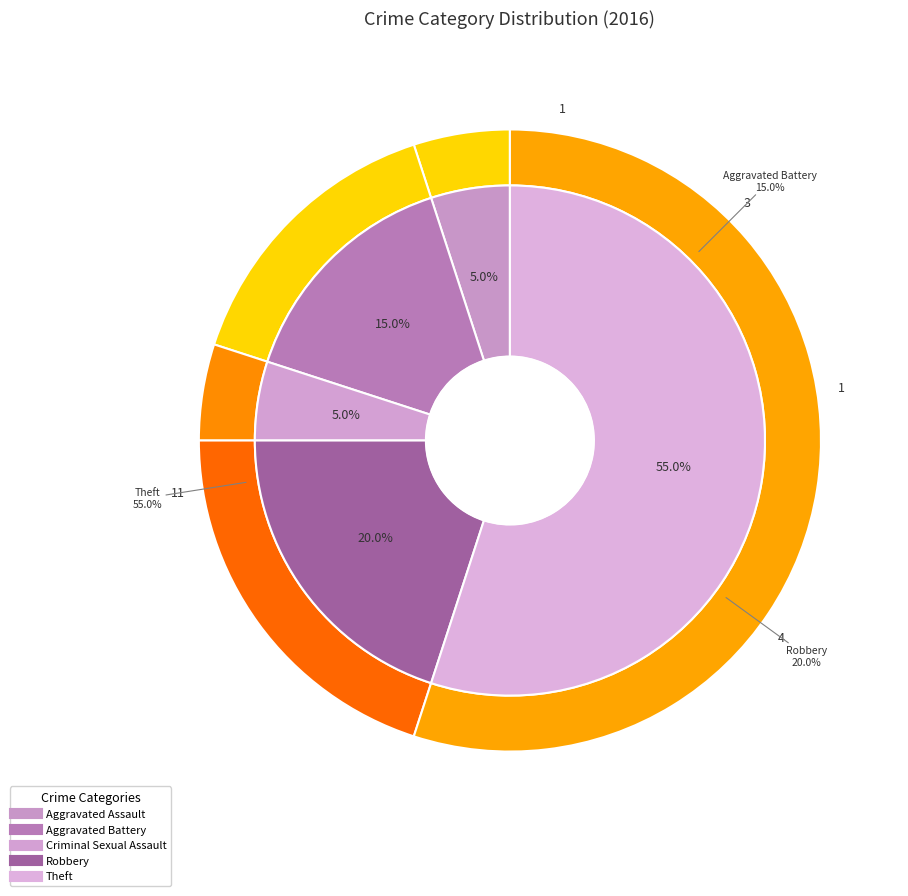

Between Robbery and Aggravated Battery, which is larger?

Robbery